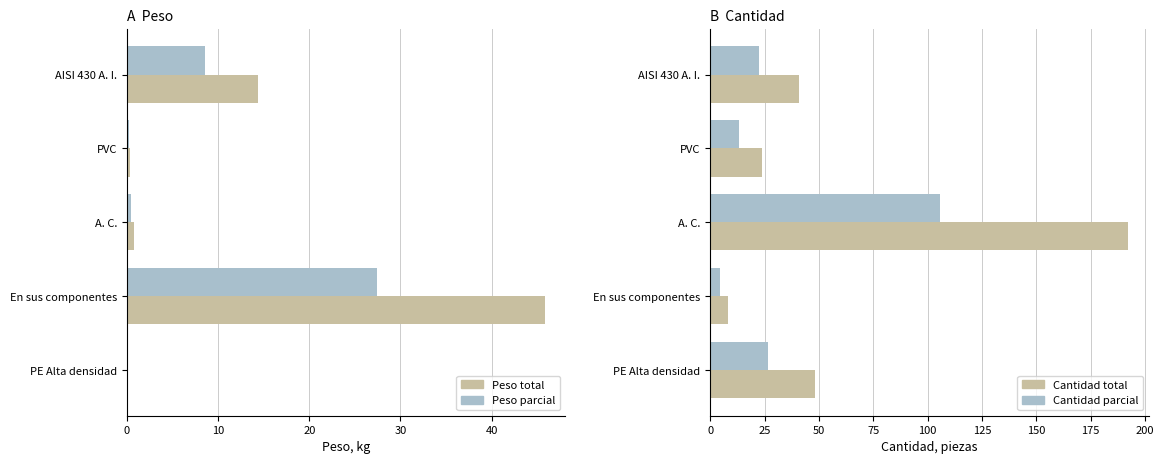

Where is Peso total nearest to the value 22?

AISI 430 A. I.